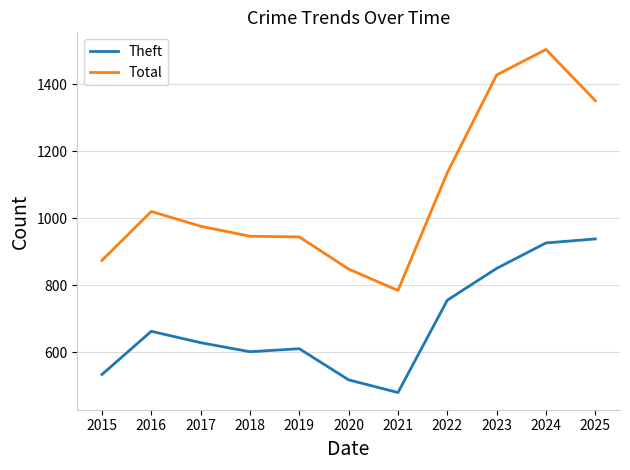

What is the spread (max minus min) of values at 2022?

381